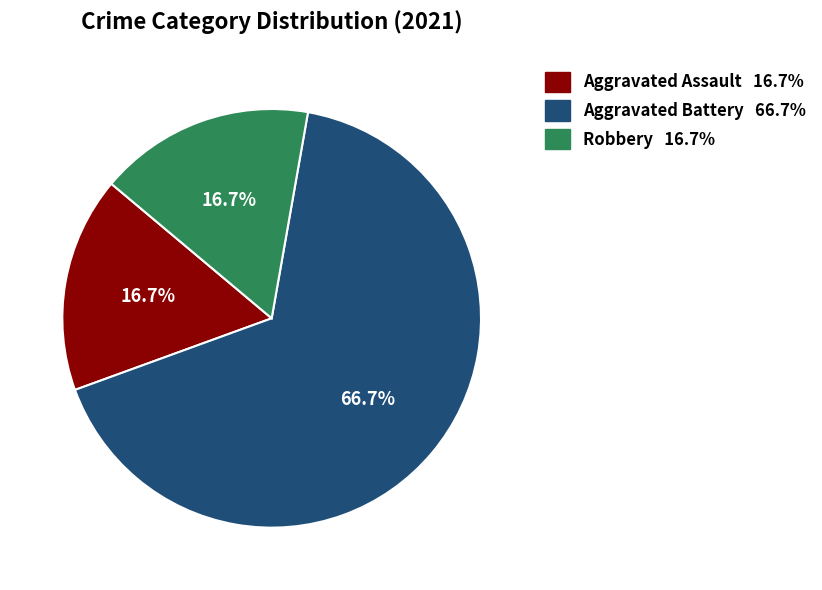

What portion of the pie excludes Aggravated Assault?

83.3%